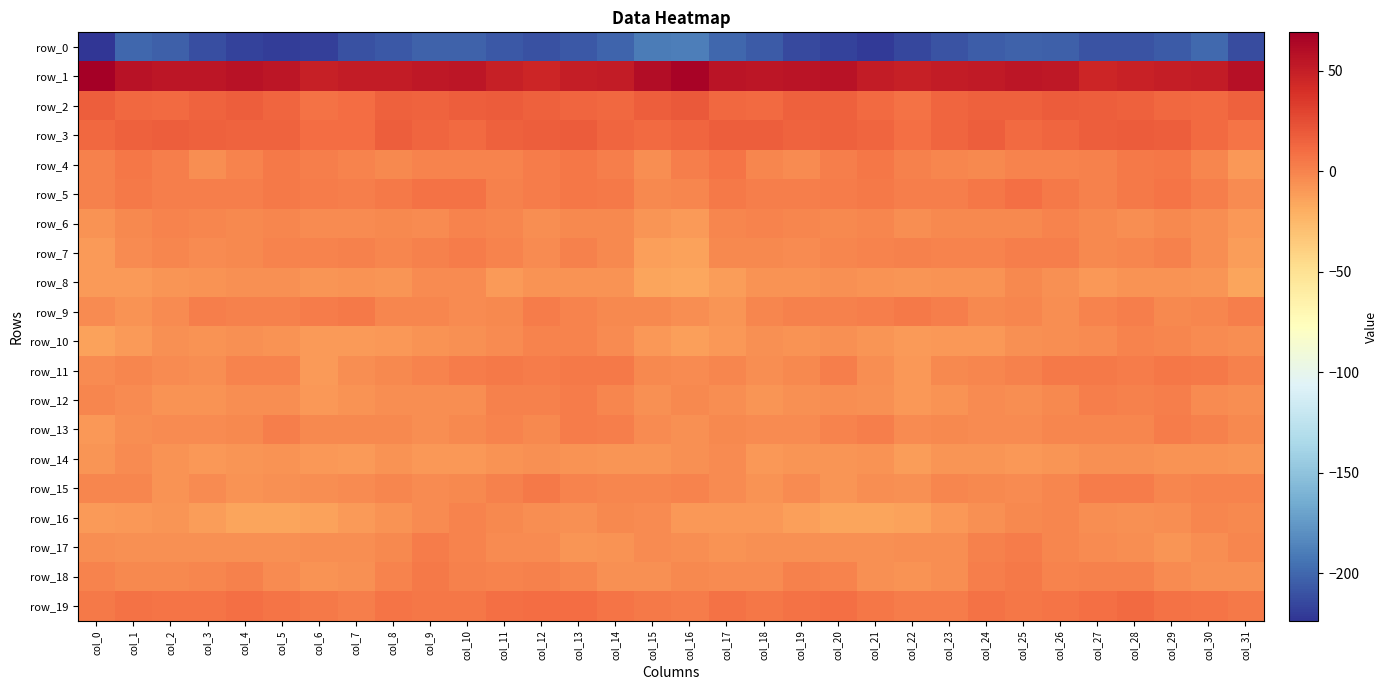

At which label is row_18 closest to -1?

col_3